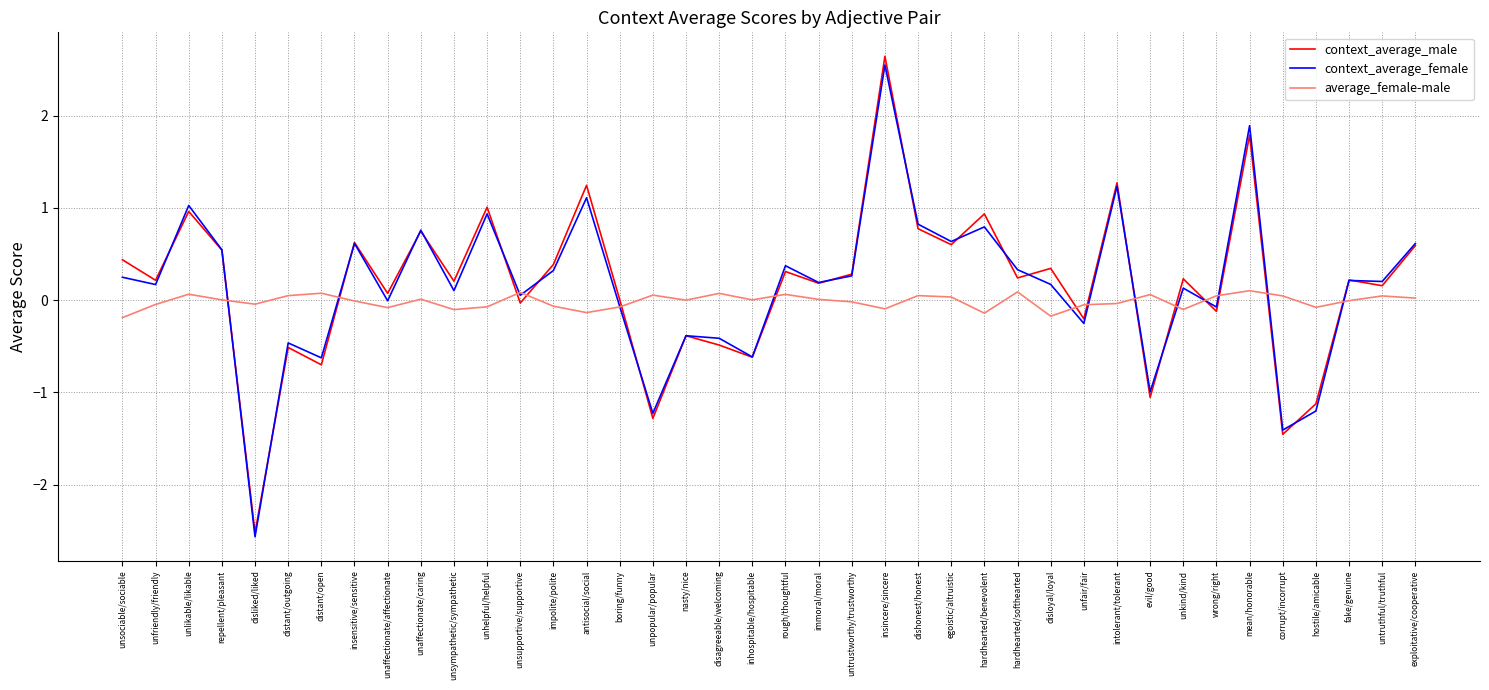

Is the value of context_average_female at evil/good greater than the value of context_average_male at disagreeable/welcoming?

No